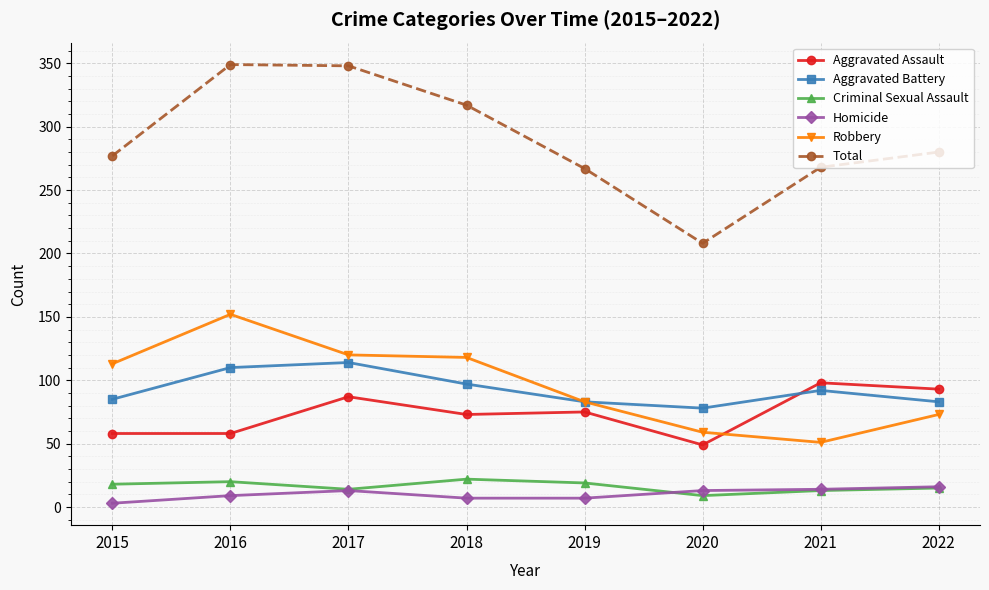

The value of Criminal Sexual Assault at 2021 is 13. True or false?

True